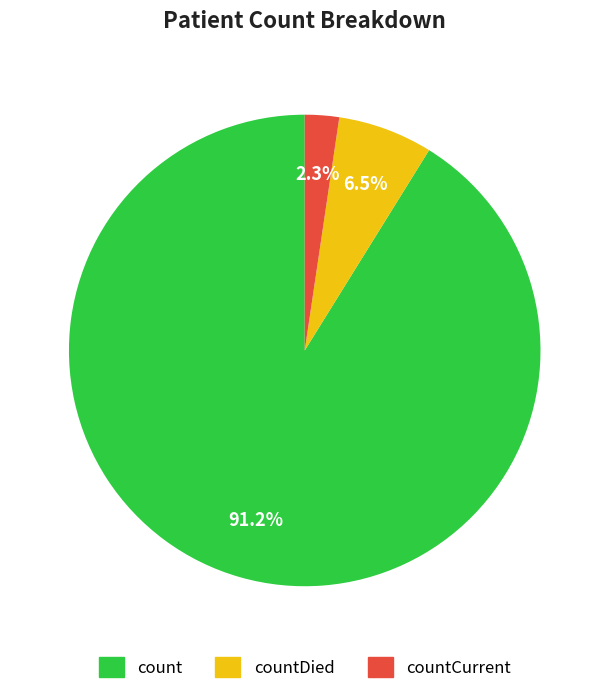

To the nearest percent, what is the difference between the largest and smallest slice percentages?

89%